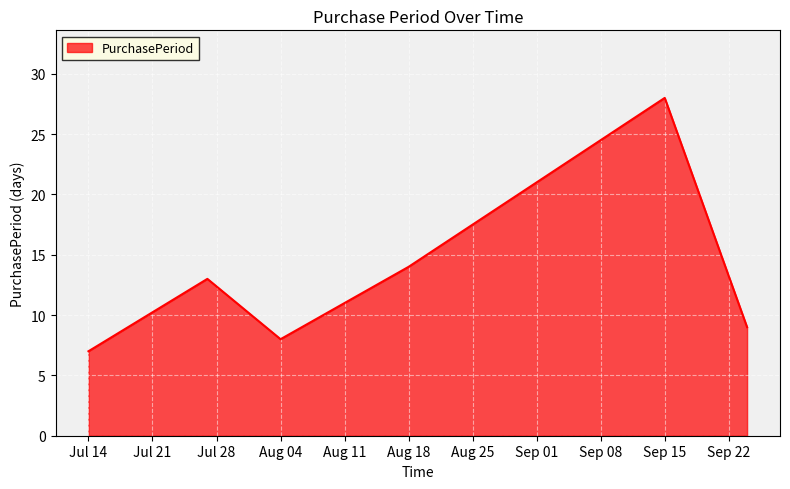

How many categories are shown in the chart?

6